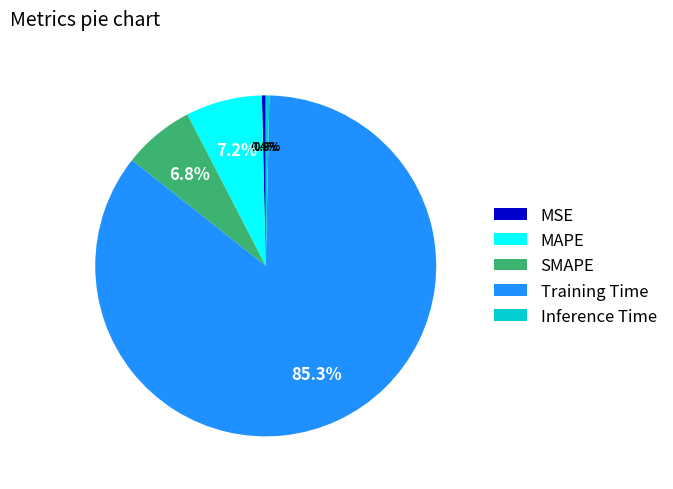

What percentage do Inference Time and MSE together represent?

0.7%